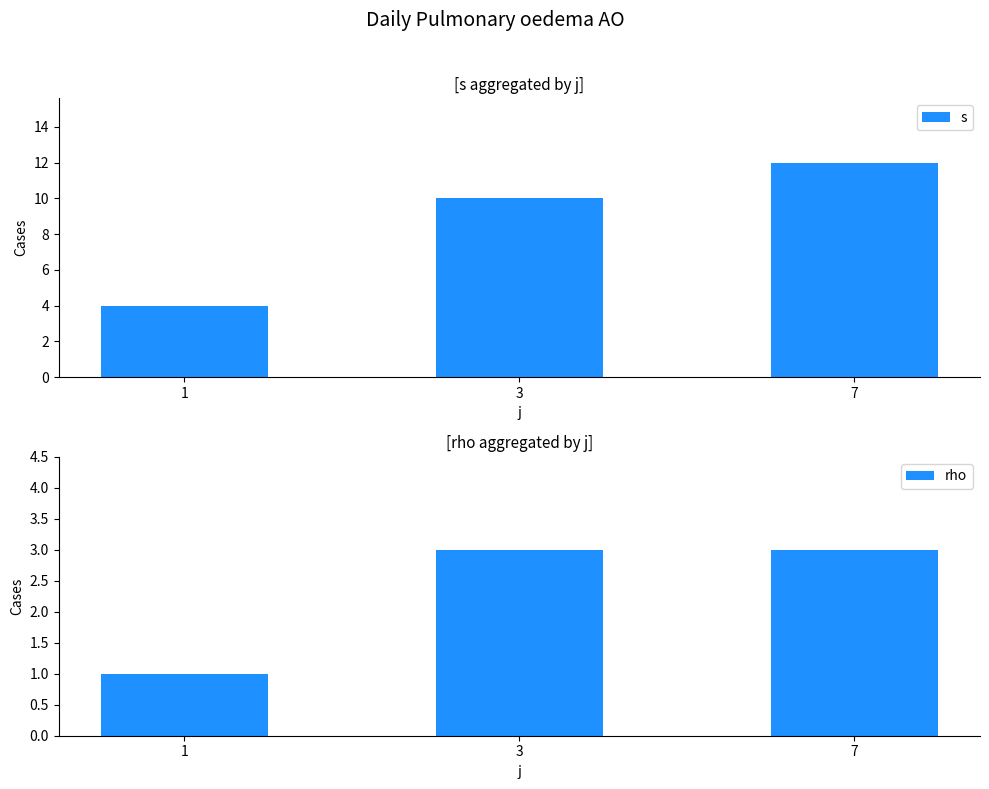

At how many categories does at least one series exceed 11?

1